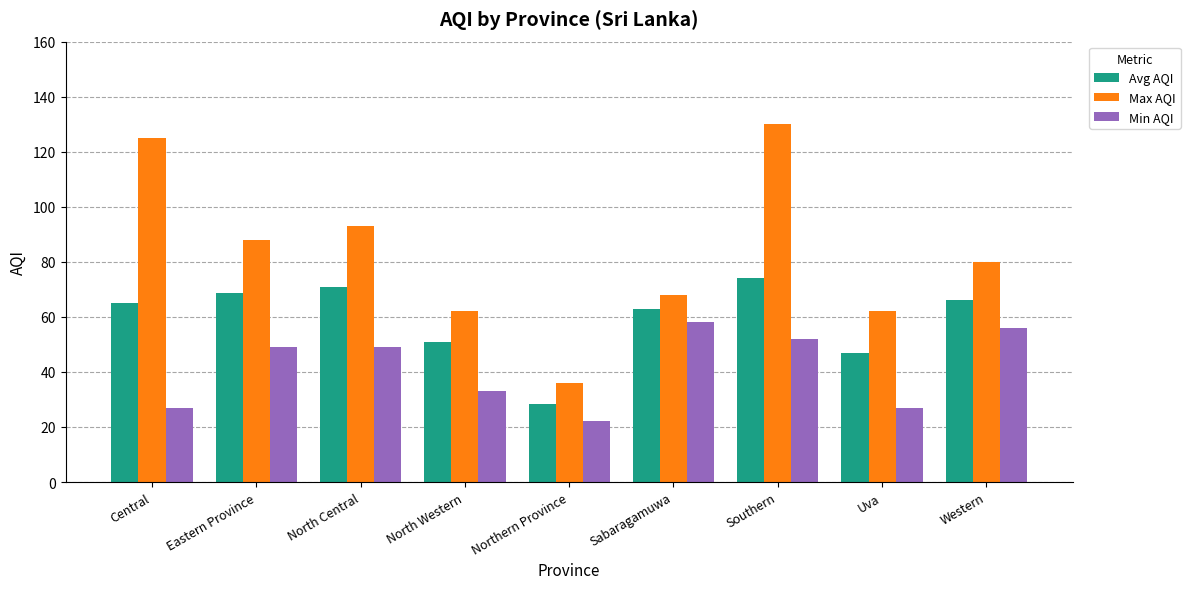

What is the value of the Avg AQI bar at the 3rd from the left?

71.0